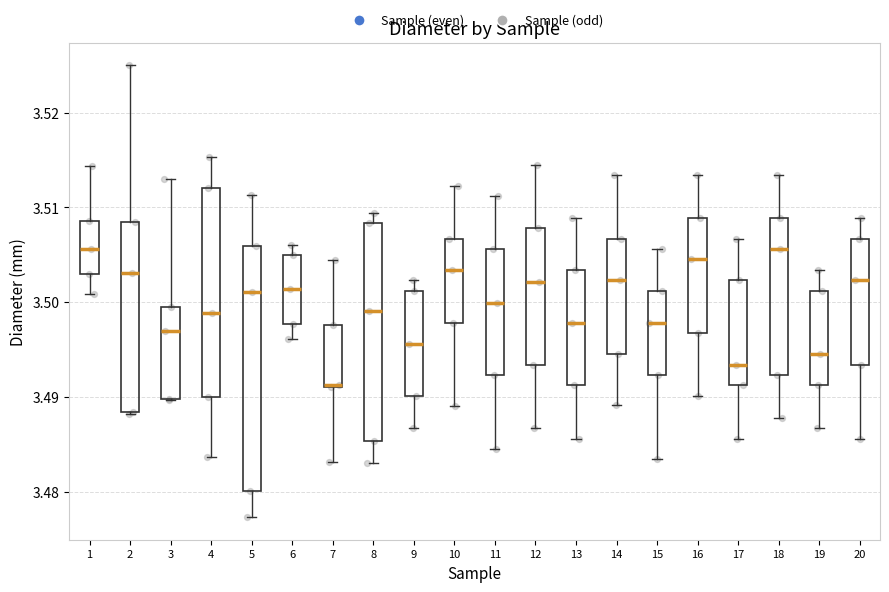

Reading left to right, read every box against the y-axis: the position of its median line, the range the box covers, and the ends of its whiskers. The values are not printed on the chart, so give them approximately, as read against the axis.

1: median 3.506, box 3.503 to 3.509, whiskers 3.501 to 3.514
2: median 3.503, box 3.488 to 3.509, whiskers 3.488 to 3.525
3: median 3.497, box 3.490 to 3.500, whiskers 3.490 to 3.513
4: median 3.499, box 3.490 to 3.512, whiskers 3.484 to 3.515
5: median 3.501, box 3.480 to 3.506, whiskers 3.477 to 3.511
6: median 3.501, box 3.498 to 3.505, whiskers 3.496 to 3.506
7: median 3.491, box 3.491 to 3.498, whiskers 3.483 to 3.504
8: median 3.499, box 3.485 to 3.508, whiskers 3.483 to 3.509
9: median 3.496, box 3.490 to 3.501, whiskers 3.487 to 3.502
10: median 3.503, box 3.498 to 3.507, whiskers 3.489 to 3.512
11: median 3.500, box 3.492 to 3.506, whiskers 3.485 to 3.511
12: median 3.502, box 3.493 to 3.508, whiskers 3.487 to 3.515
13: median 3.498, box 3.491 to 3.503, whiskers 3.486 to 3.509
14: median 3.502, box 3.495 to 3.507, whiskers 3.489 to 3.513
15: median 3.498, box 3.492 to 3.501, whiskers 3.483 to 3.506
16: median 3.505, box 3.497 to 3.509, whiskers 3.490 to 3.513
17: median 3.493, box 3.491 to 3.502, whiskers 3.486 to 3.507
18: median 3.506, box 3.492 to 3.509, whiskers 3.488 to 3.513
19: median 3.495, box 3.491 to 3.501, whiskers 3.487 to 3.503
20: median 3.502, box 3.493 to 3.507, whiskers 3.486 to 3.509